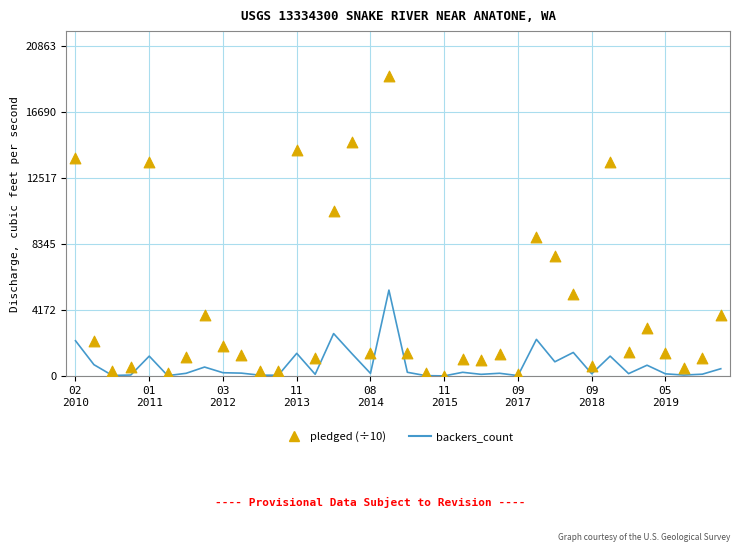

At how many categories does at least one series exceed 16839?

1